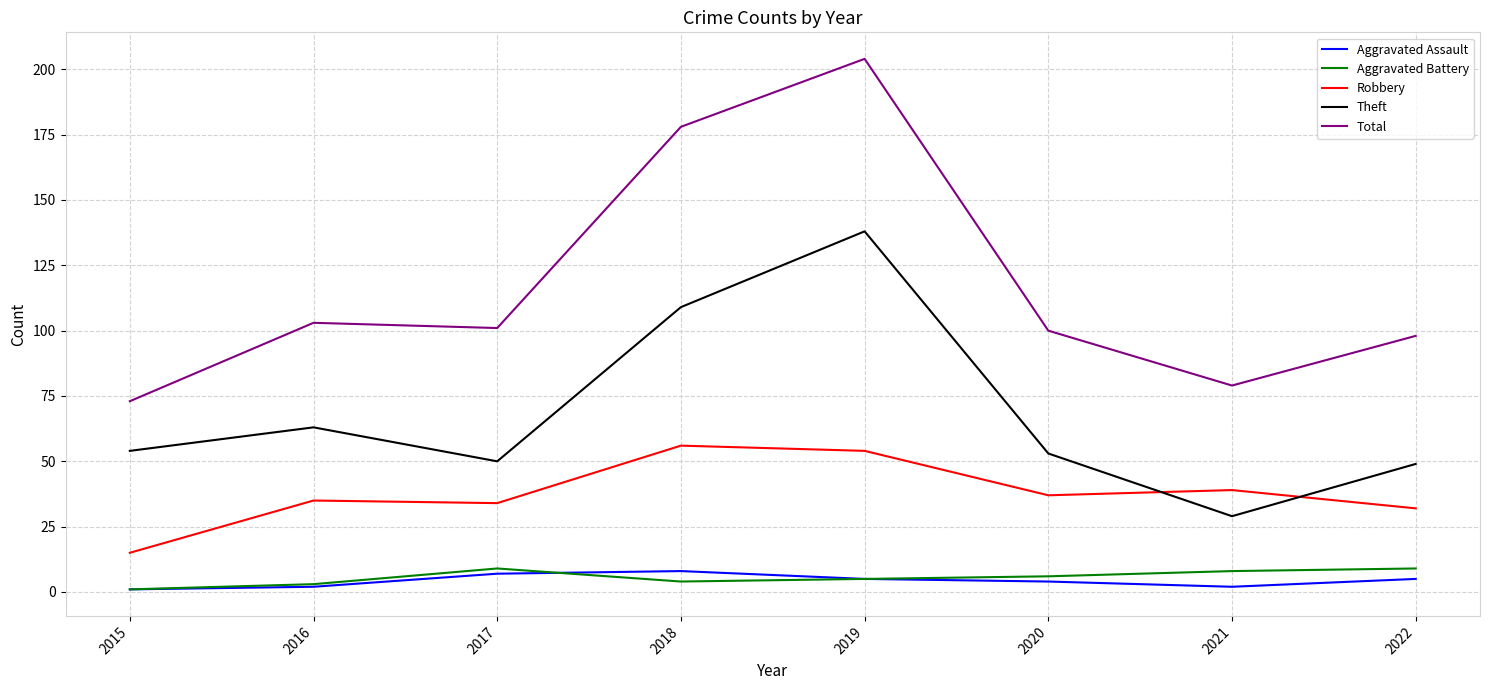

What is the difference between the Robbery values at 2015 and 2020?

22